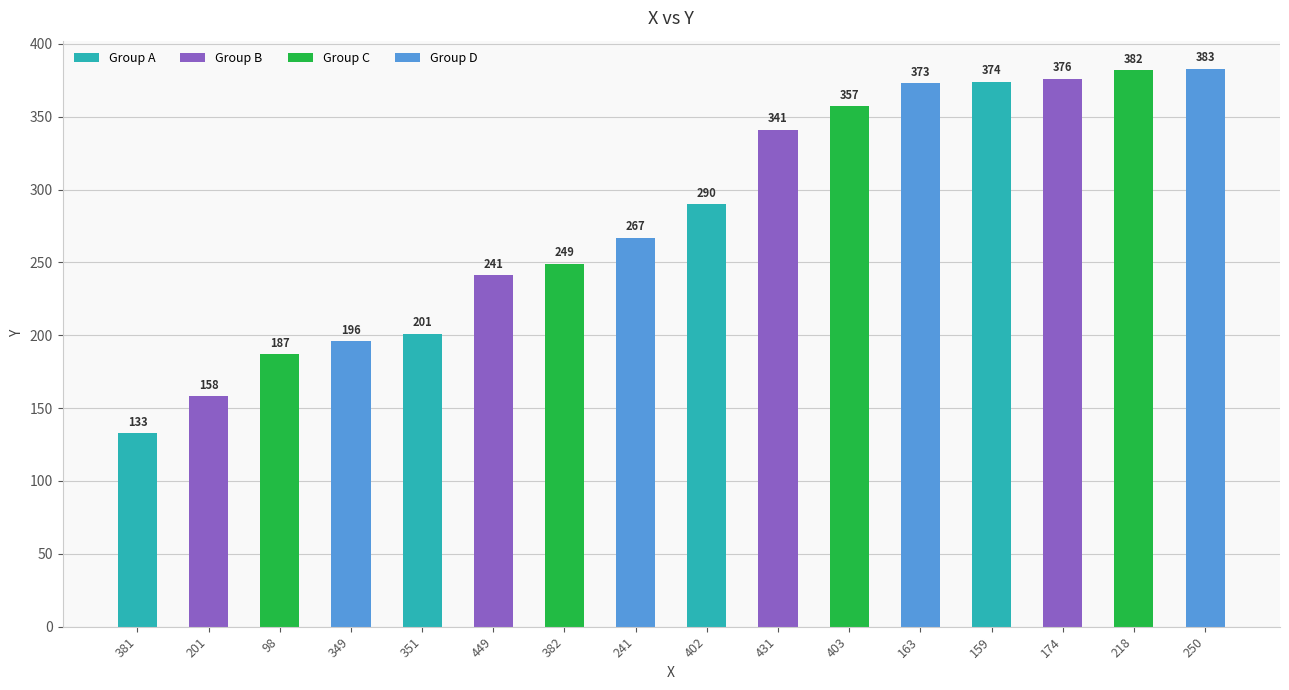

What value does the data have at 402, to the nearest 10?

290